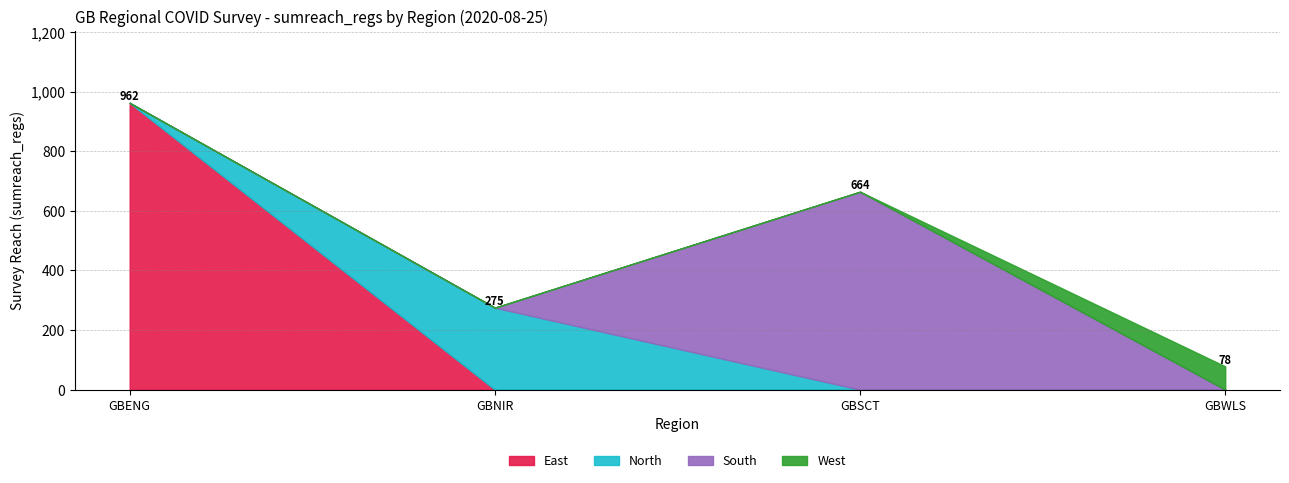

What is the minimum value for sumreach_regs?

78.0